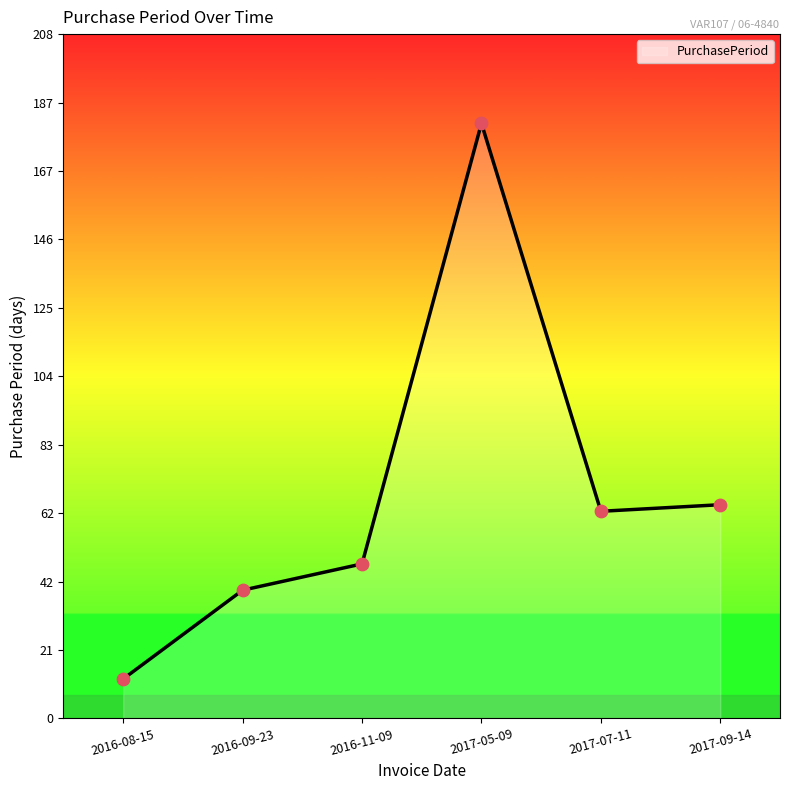

Which has a higher value, 2016-08-15 or 2016-11-09?

2016-11-09